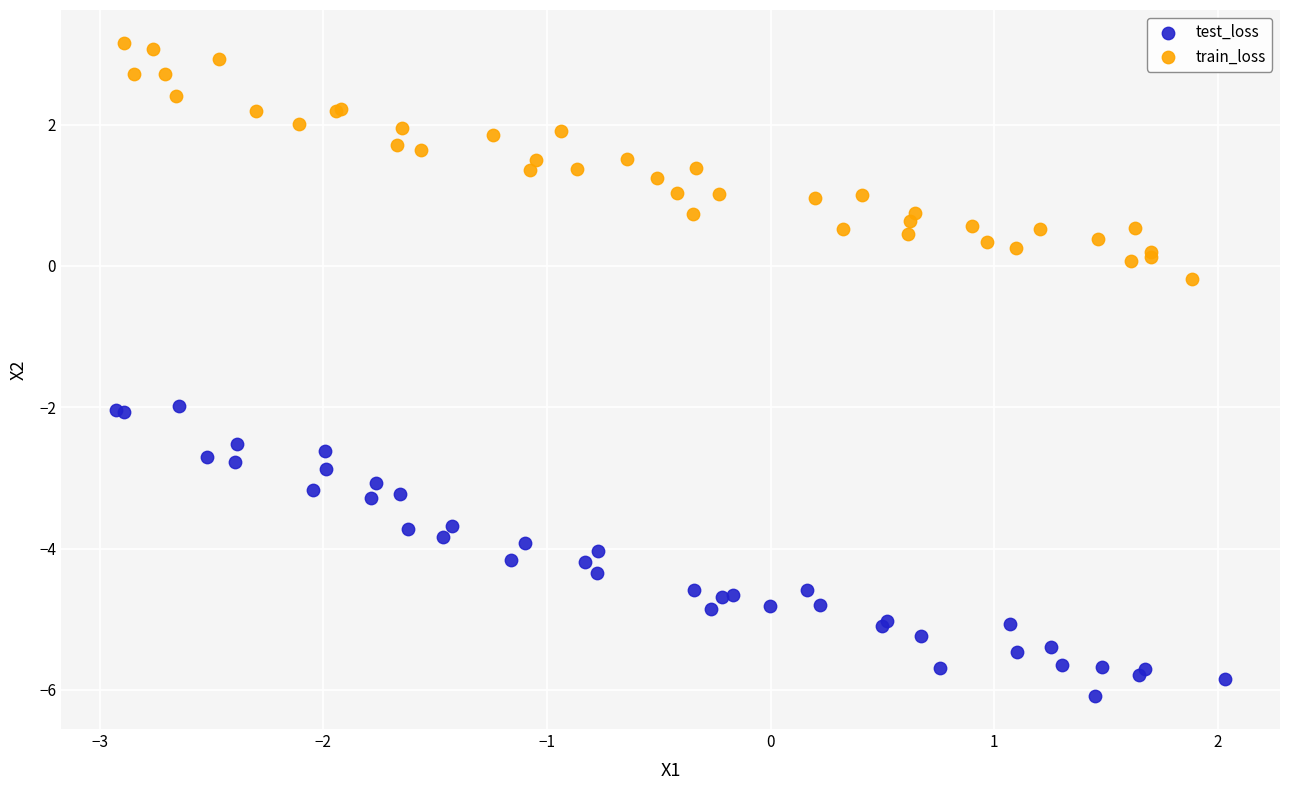

What are all the series names shown in the legend?

test_loss, train_loss